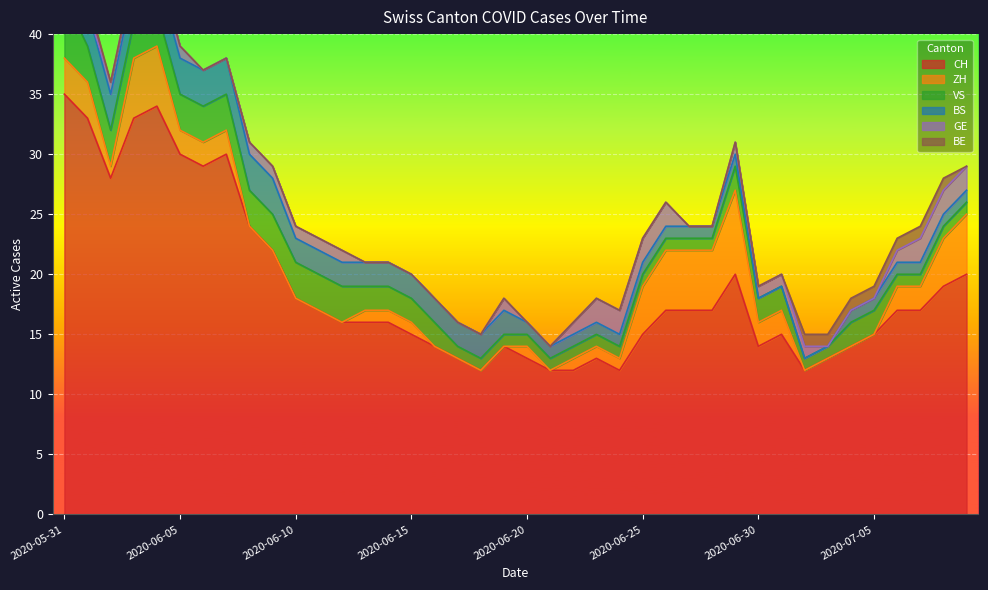

How many data points in ZH are less than 1?

14